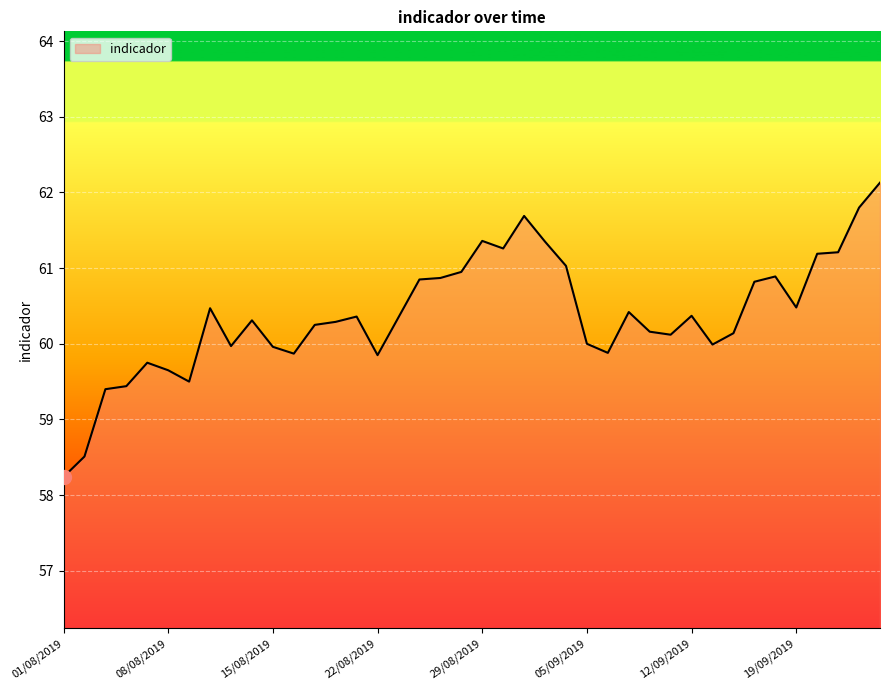

What is the difference between the maximum and minimum values?

3.9